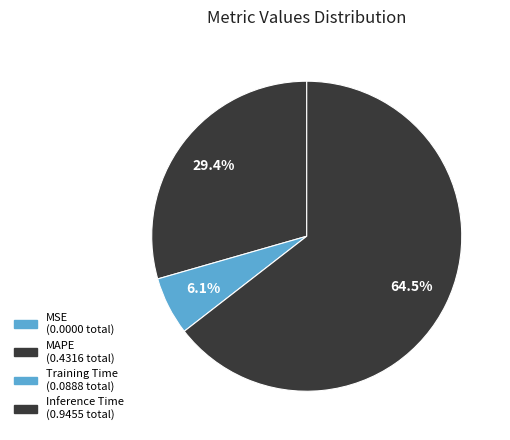

What is the largest slice in the pie chart?

Inference Time